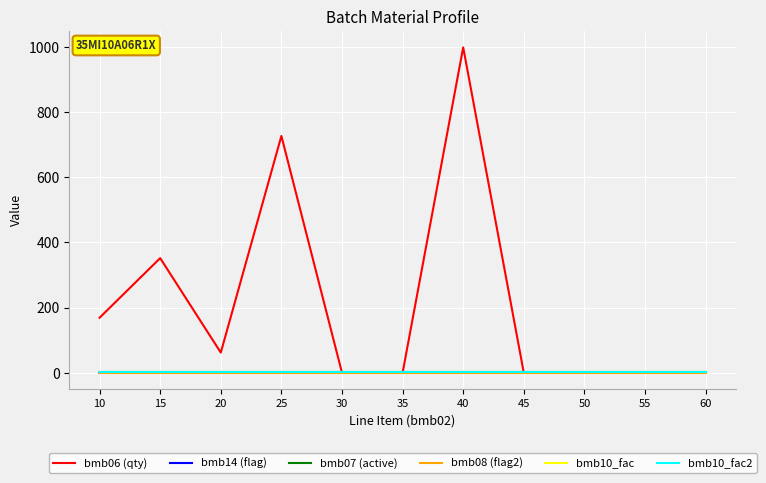

Does the chart display data point markers on the line(s)?

No